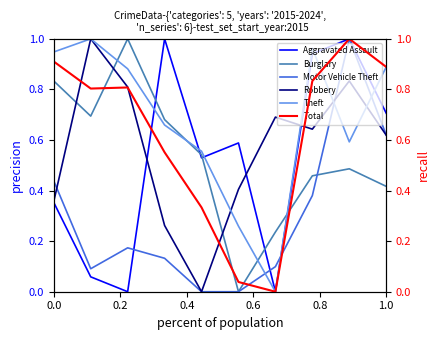

Rank the series by their maximum value, from lowest to highest.

Aggravated Assault, Robbery, Burglary, Motor Vehicle Theft, Theft, Total